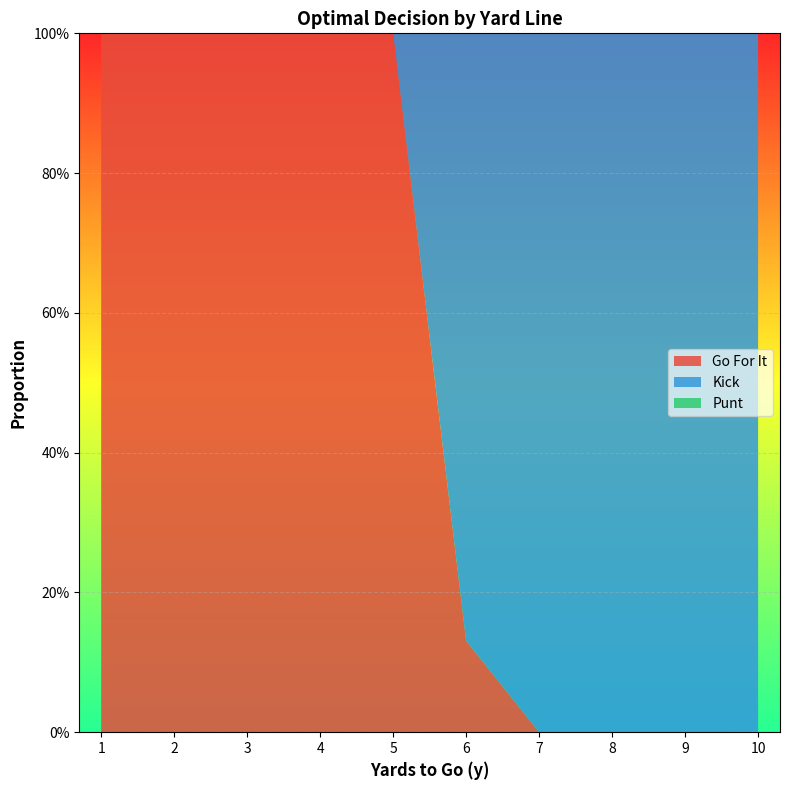

Reading left to right, extract all data points from this chart.

gofor: 1=1.0	1=1.0	1=1.0	1=1.0	2=1.0	2=1.0	2=1.0	2=1.0	3=1.0	3=1.0	3=1.0	3=1.0	4=1.0	4=1.0	4=1.0	4=1.0	5=1.0	5=1.0	5=1.0	5=1.0	6=0.1	6=0.1	6=0.1	6=0.1	7=0.0	7=0.0	7=0.0	7=0.0	8=0.0	8=0.0	8=0.0	8=0.0	9=0.0	9=0.0	9=0.0	9=0.0	10=0.0	10=0.0	10=0.0	10=0.0
kick: 1=0.0	1=0.0	1=0.0	1=0.0	2=0.0	2=0.0	2=0.0	2=0.0	3=0.0	3=0.0	3=0.0	3=0.0	4=0.0	4=0.0	4=0.0	4=0.0	5=0.0	5=0.0	5=0.0	5=0.0	6=0.9	6=0.9	6=0.9	6=0.9	7=1.0	7=1.0	7=1.0	7=1.0	8=1.0	8=1.0	8=1.0	8=1.0	9=1.0	9=1.0	9=1.0	9=1.0	10=1.0	10=1.0	10=1.0	10=1.0
punt: 1=0.0	1=0.0	1=0.0	1=0.0	2=0.0	2=0.0	2=0.0	2=0.0	3=0.0	3=0.0	3=0.0	3=0.0	4=0.0	4=0.0	4=0.0	4=0.0	5=0.0	5=0.0	5=0.0	5=0.0	6=0.0	6=0.0	6=0.0	6=0.0	7=0.0	7=0.0	7=0.0	7=0.0	8=0.0	8=0.0	8=0.0	8=0.0	9=0.0	9=0.0	9=0.0	9=0.0	10=0.0	10=0.0	10=0.0	10=0.0